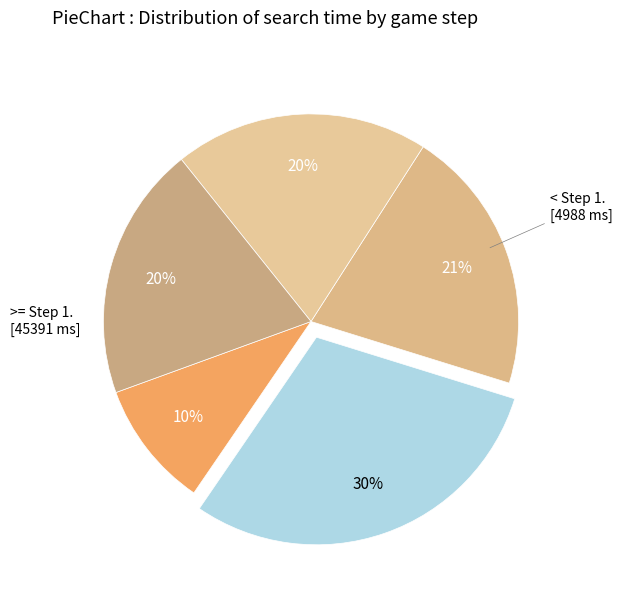

Does any single category account for the majority?

No